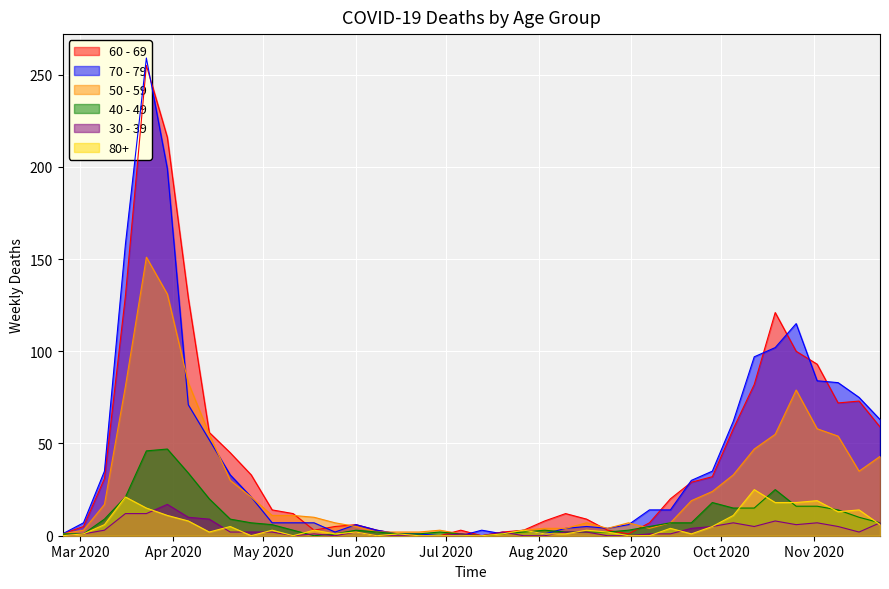

List the labels in order of 80+ value, largest first.

2020-10-12, 2020-03-16, 2020-11-02, 2020-10-19, 2020-10-26, 2020-03-23, 2020-11-16, 2020-11-09, 2020-03-30, 2020-10-05, 2020-04-06, 2020-03-09, 2020-11-23, 2020-04-20, 2020-09-28, 2020-09-14, 2020-05-04, 2020-05-18, 2020-07-27, 2020-08-17, 2020-04-13, 2020-06-01, 2020-08-24, 2020-03-02, 2020-05-25, 2020-06-15, 2020-07-20, 2020-08-03, 2020-08-10, 2020-09-21, 2020-02-24, 2020-04-27, 2020-05-11, 2020-06-08, 2020-06-22, 2020-06-29, 2020-07-06, 2020-07-13, 2020-08-31, 2020-09-07